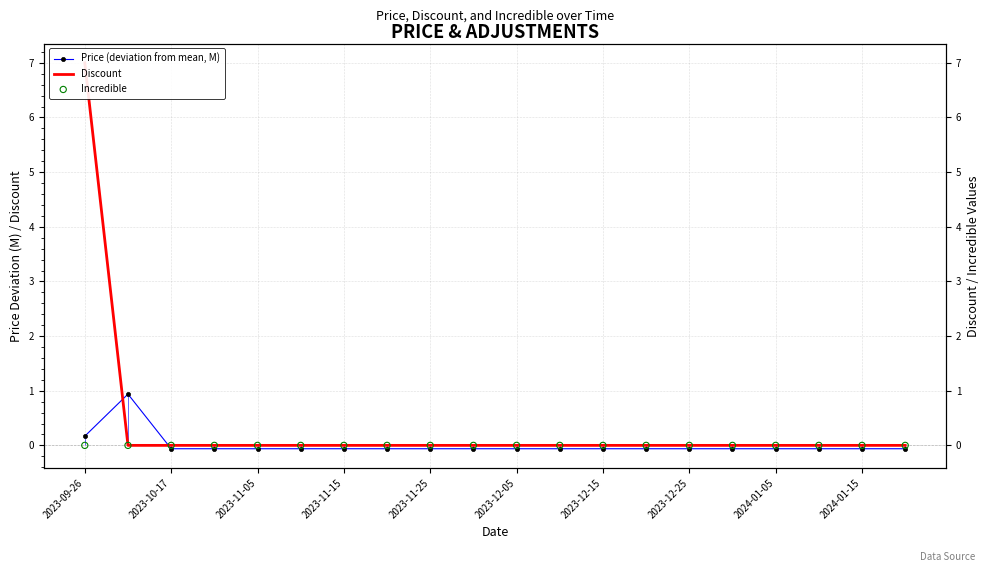

Is the value of Price (deviation from mean, M) at 2023-11-25 greater than the value of Discount at 2023-12-15?

No